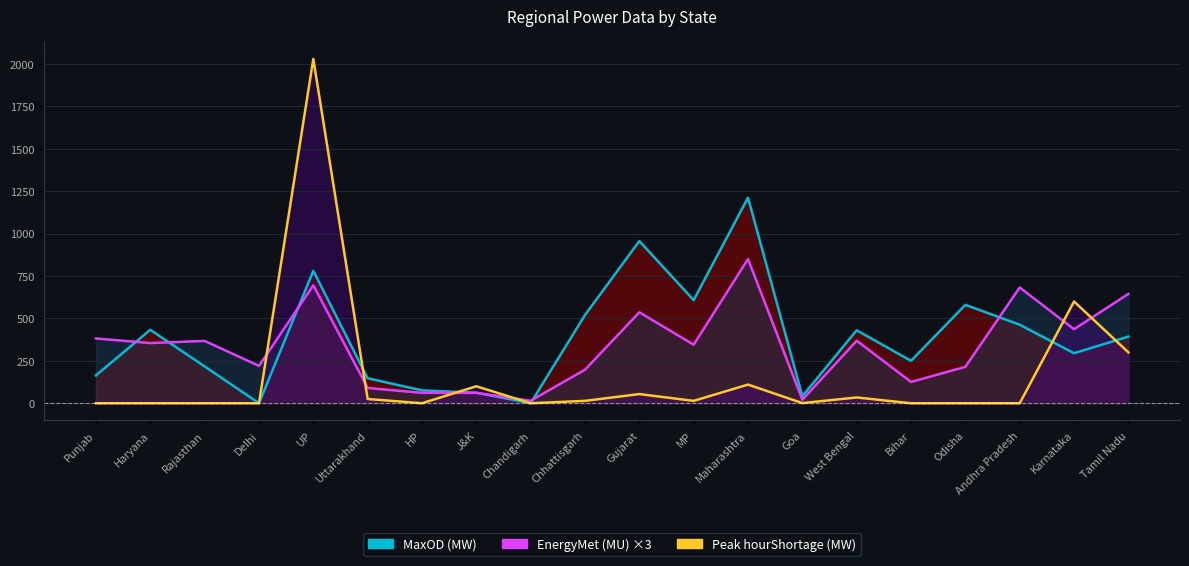

Between Punjab and Gujarat, which series saw the biggest shift?

MaxOD (MW)